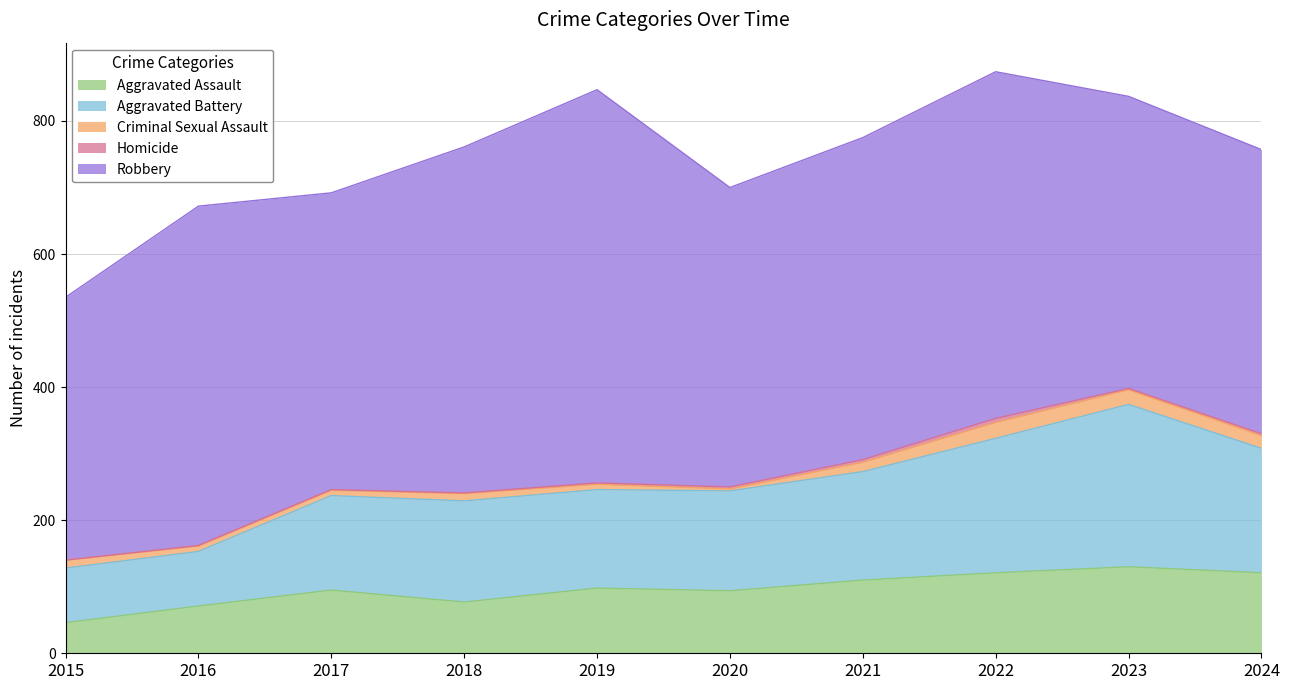

Rank the series by their maximum value, from highest to lowest.

Robbery, Aggravated Battery, Aggravated Assault, Criminal Sexual Assault, Homicide